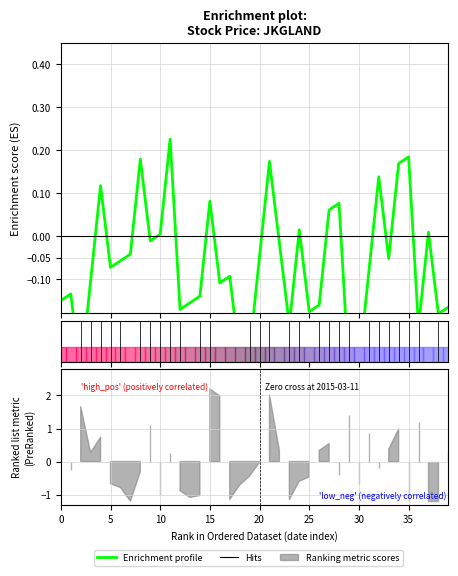

Read the value at 31.

-0.1